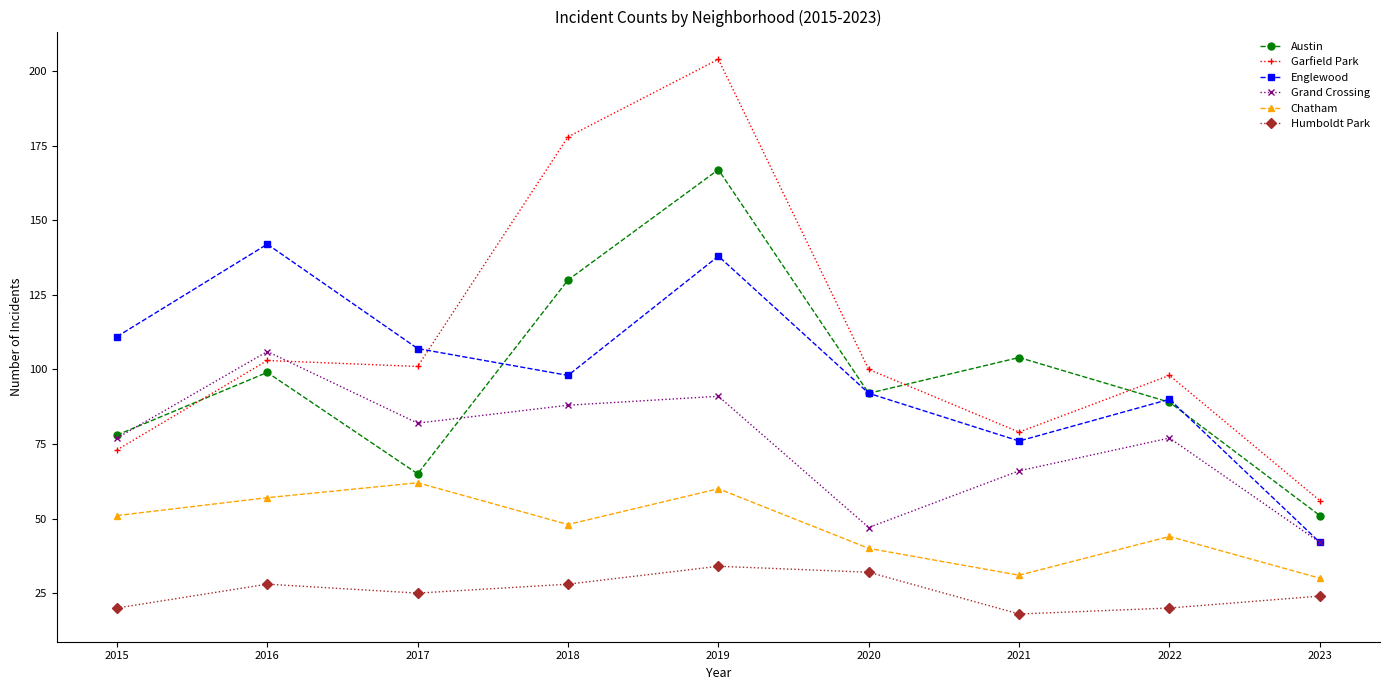

Where is the first local minimum for Grand Crossing?

2017